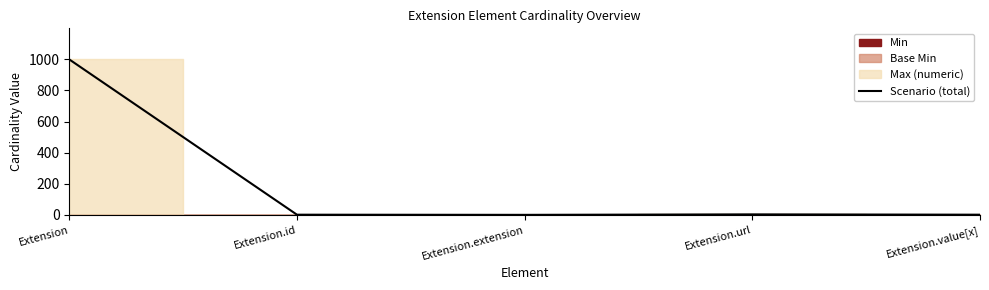

Is it true that the value at Extension.id is 0?

False